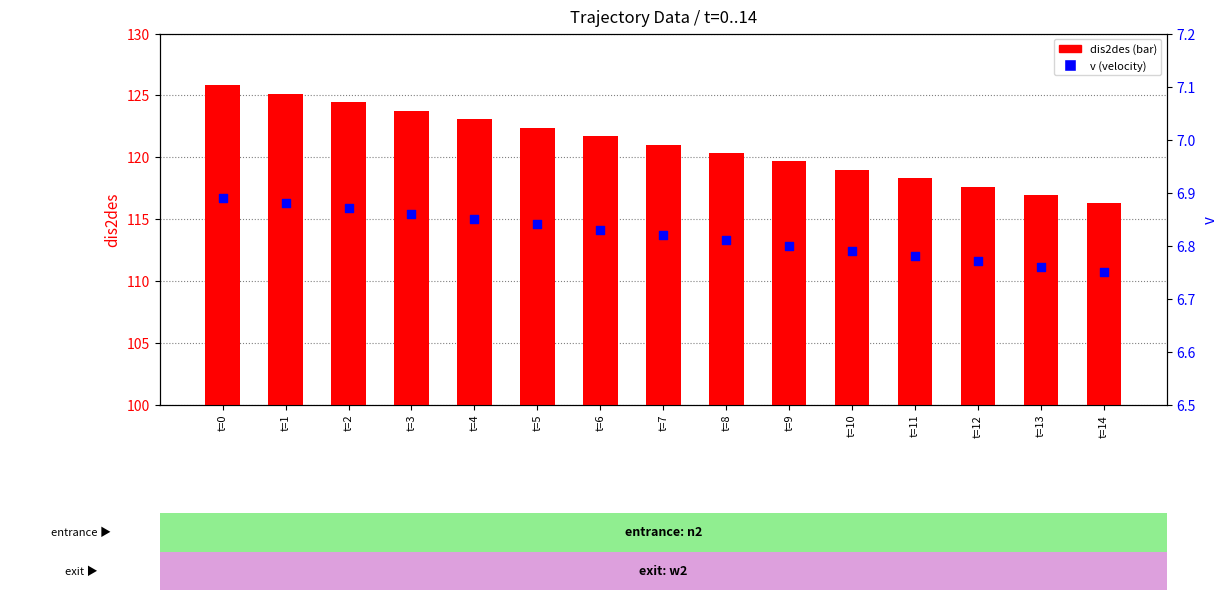

Which series has the widest spread of Y values?

dis2des